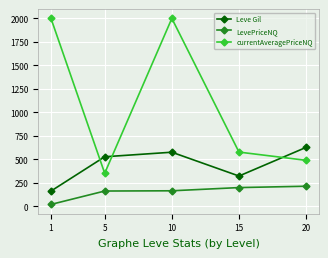

At which label does LevePriceNQ first exceed 166?

10